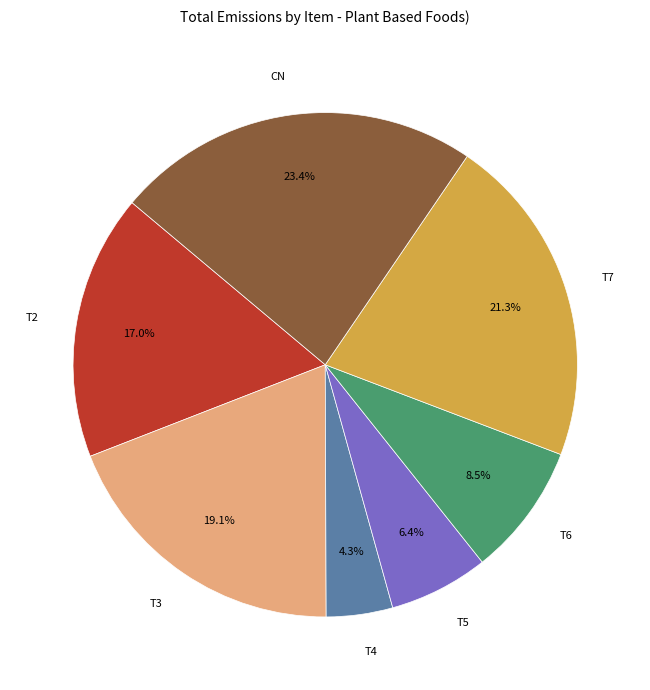

Is it true that T3 is 19% of the pie?

True